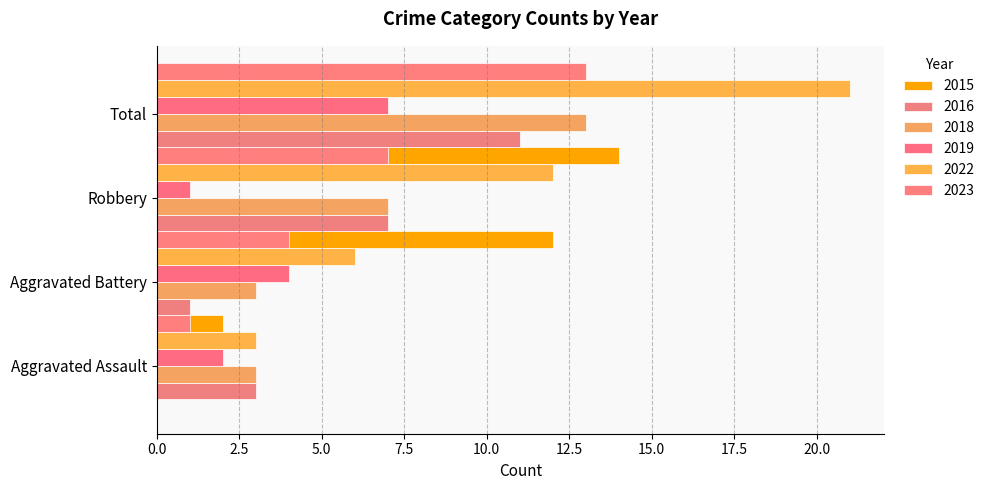

The value of Total at 2018 is 13. True or false?

True